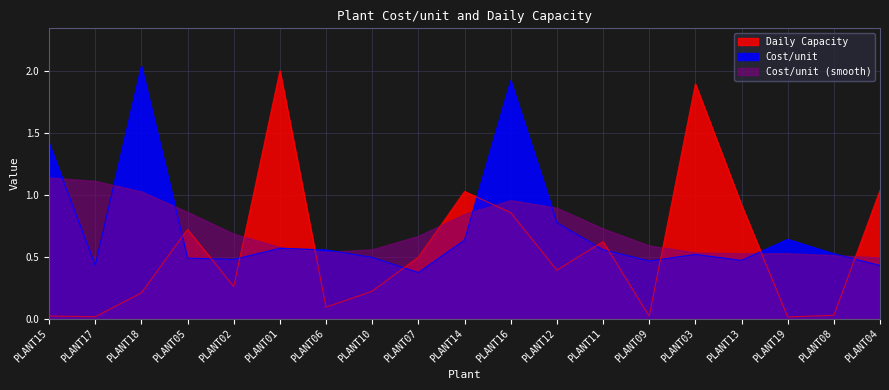

Reading left to right, list all the values displayed in this chart.

Cost/unit: PLANT15=1.4	PLANT17=0.4	PLANT18=2.0	PLANT05=0.5	PLANT02=0.5	PLANT01=0.6	PLANT06=0.6	PLANT10=0.5	PLANT07=0.4	PLANT14=0.6	PLANT16=1.9	PLANT12=0.8	PLANT11=0.6	PLANT09=0.5	PLANT03=0.5	PLANT13=0.5	PLANT19=0.6	PLANT08=0.5	PLANT04=0.4
Daily Capacity: PLANT15=0.0	PLANT17=0.0	PLANT18=0.2	PLANT05=0.7	PLANT02=0.3	PLANT01=2.0	PLANT06=0.1	PLANT10=0.2	PLANT07=0.5	PLANT14=1.0	PLANT16=0.9	PLANT12=0.4	PLANT11=0.6	PLANT09=0.0	PLANT03=1.9	PLANT13=0.9	PLANT19=0.0	PLANT08=0.0	PLANT04=1.0